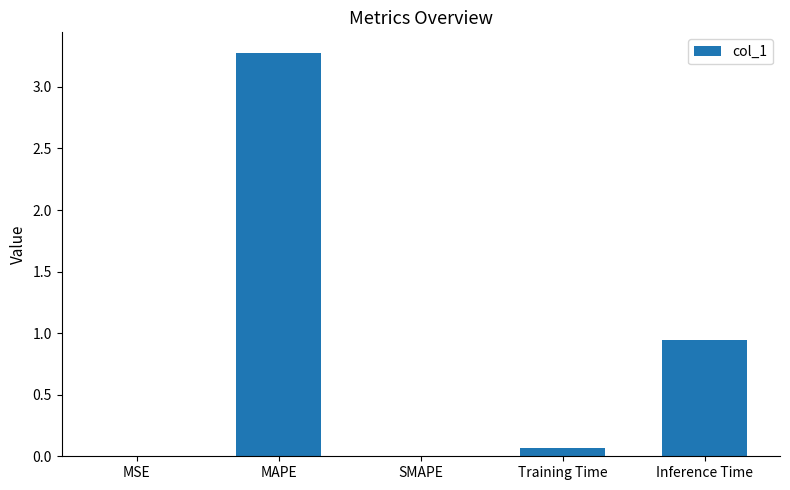

What is the sum of all values?

4.3